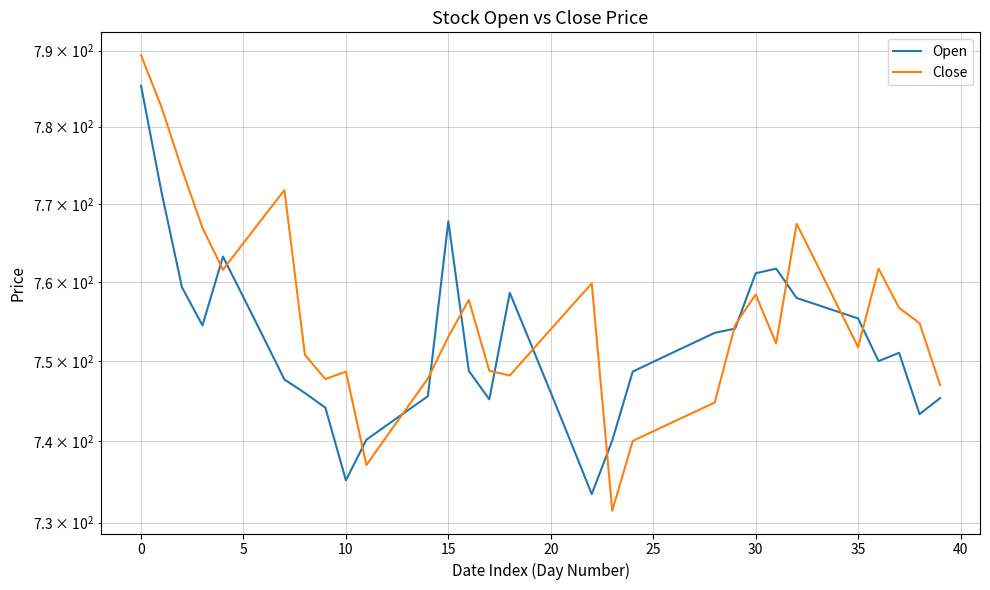

True or false: Open has a value of 1054.1 at 10.

False